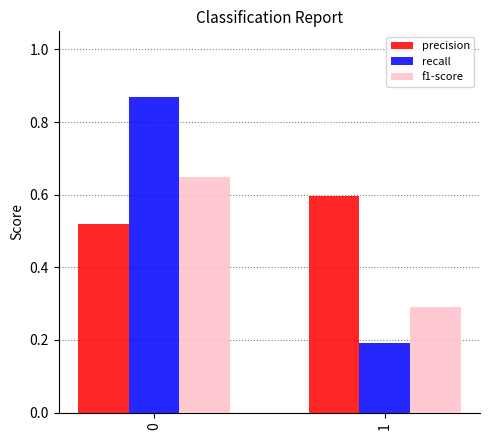

Which series has the widest spread of values?

recall